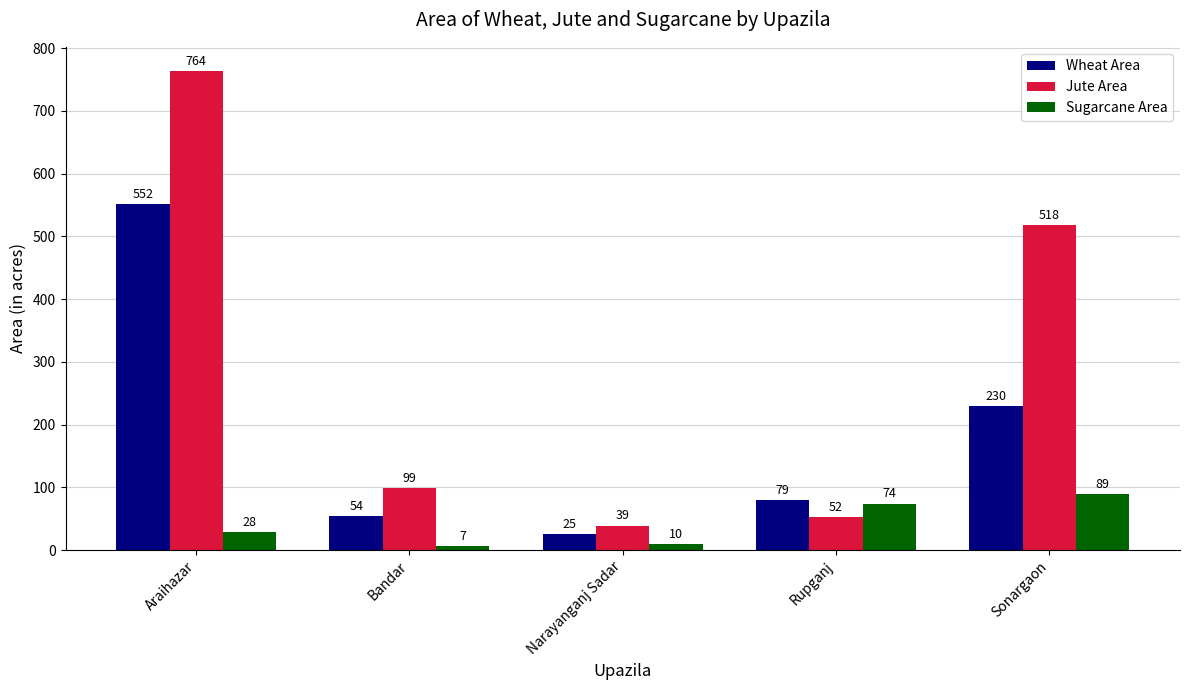

Rank the series by their average value, from lowest to highest.

Sugarcane Area, Wheat Area, Jute Area